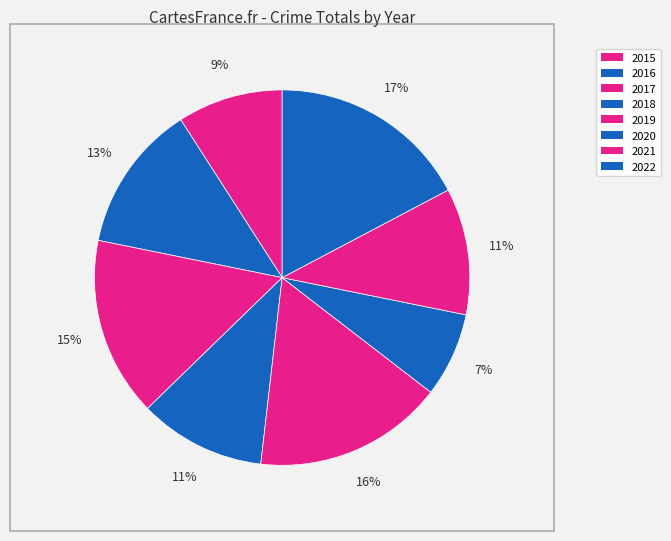

How many slices are in this pie chart?

8